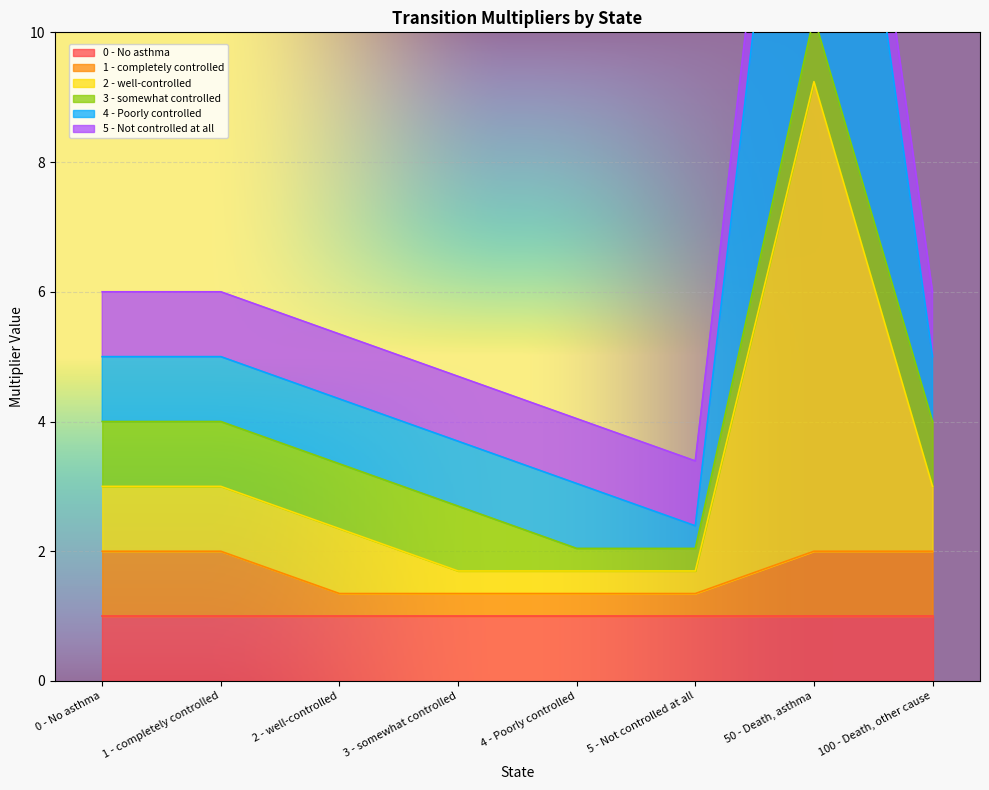

List the labels in order of 1 - completely controlled value, largest first.

0 - No asthma, 1 - completely controlled, 50 - Death, asthma, 100 - Death, other cause, 2 - well-controlled, 3 - somewhat controlled, 4 - Poorly controlled, 5 - Not controlled at all